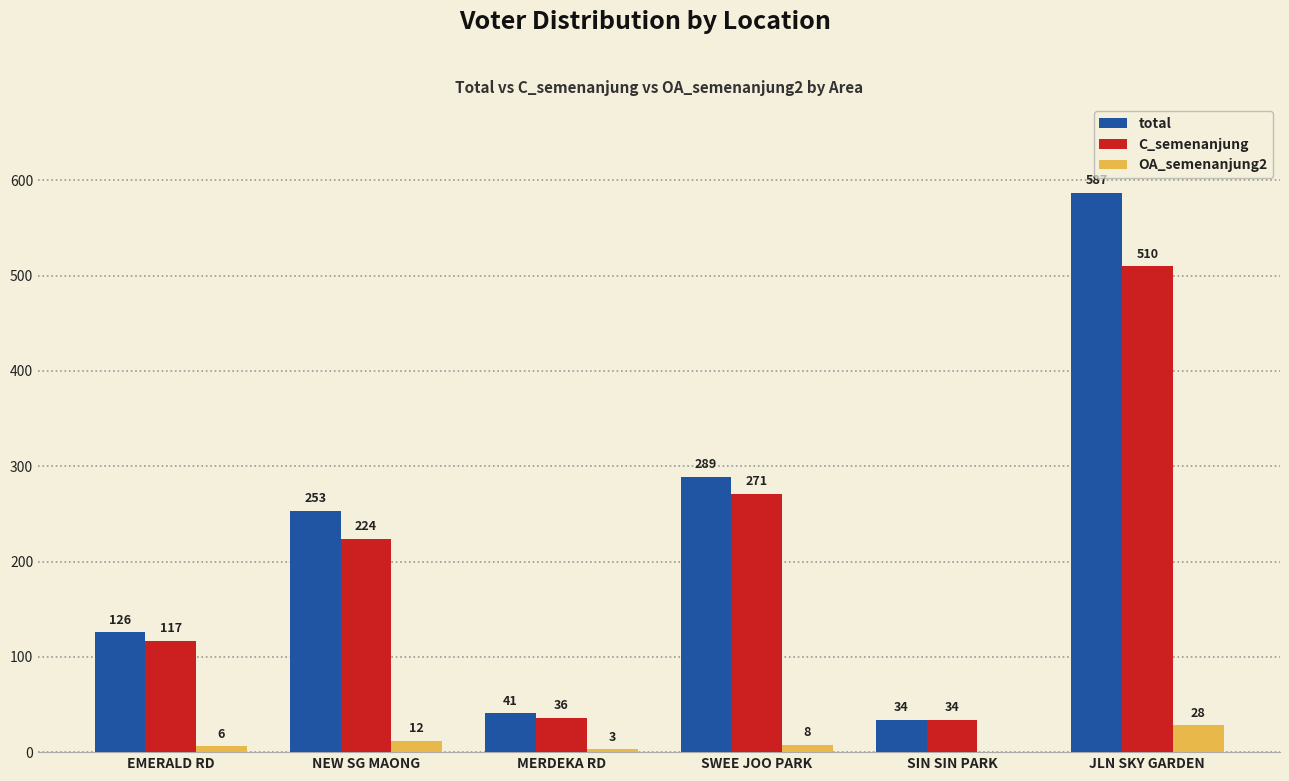

What are all the series names shown in the legend?

total, C_semenanjung, OA_semenanjung2